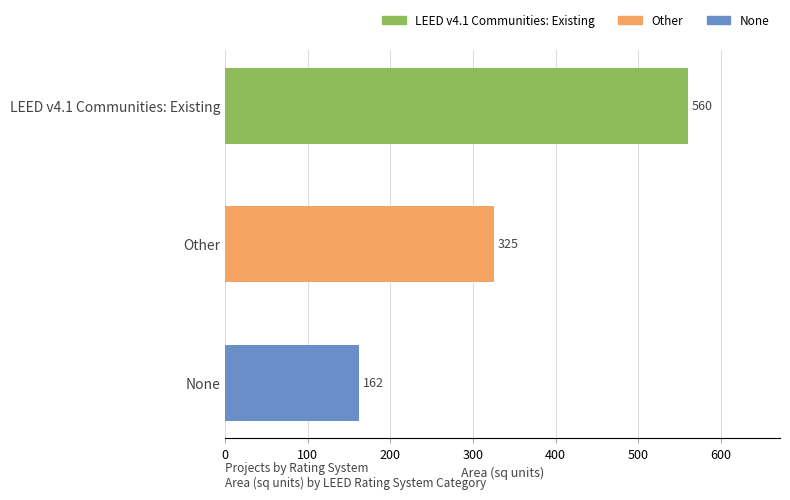

The value at None is 162. True or false?

True